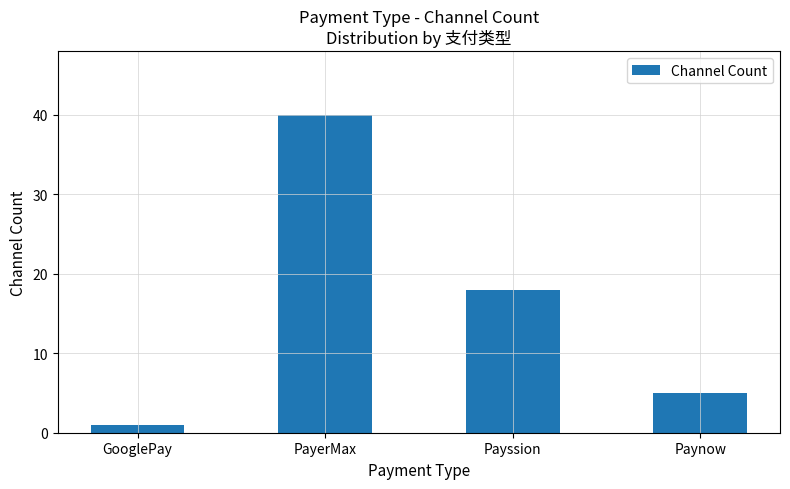

The chart shows a value of 10 at Payssion. True or false?

False